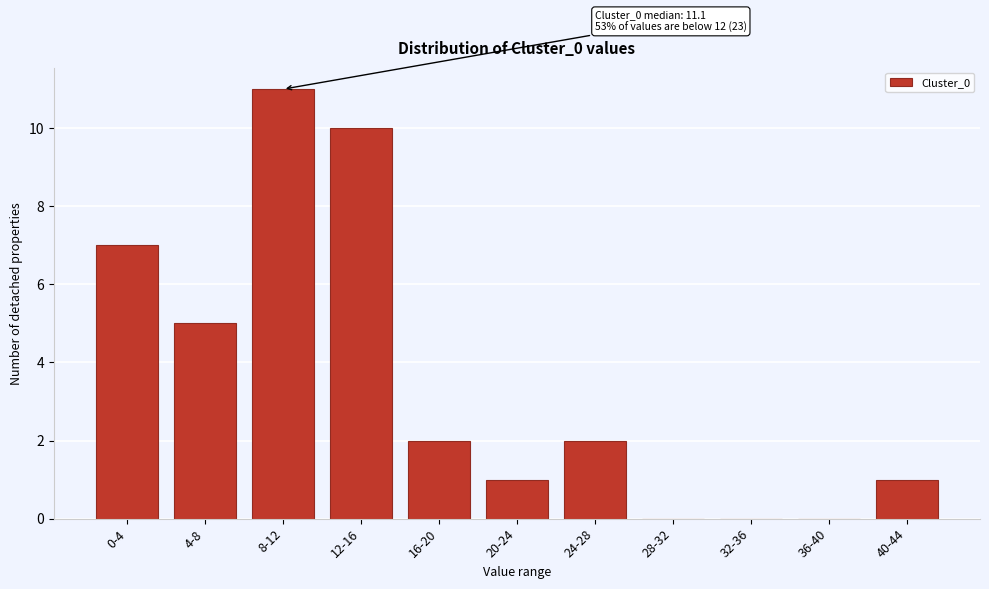

Reading right to left, extract all data points from this chart.

40-44=1	36-40=0	32-36=0	28-32=0	24-28=2	20-24=1	16-20=2	12-16=10	8-12=11	4-8=5	0-4=7